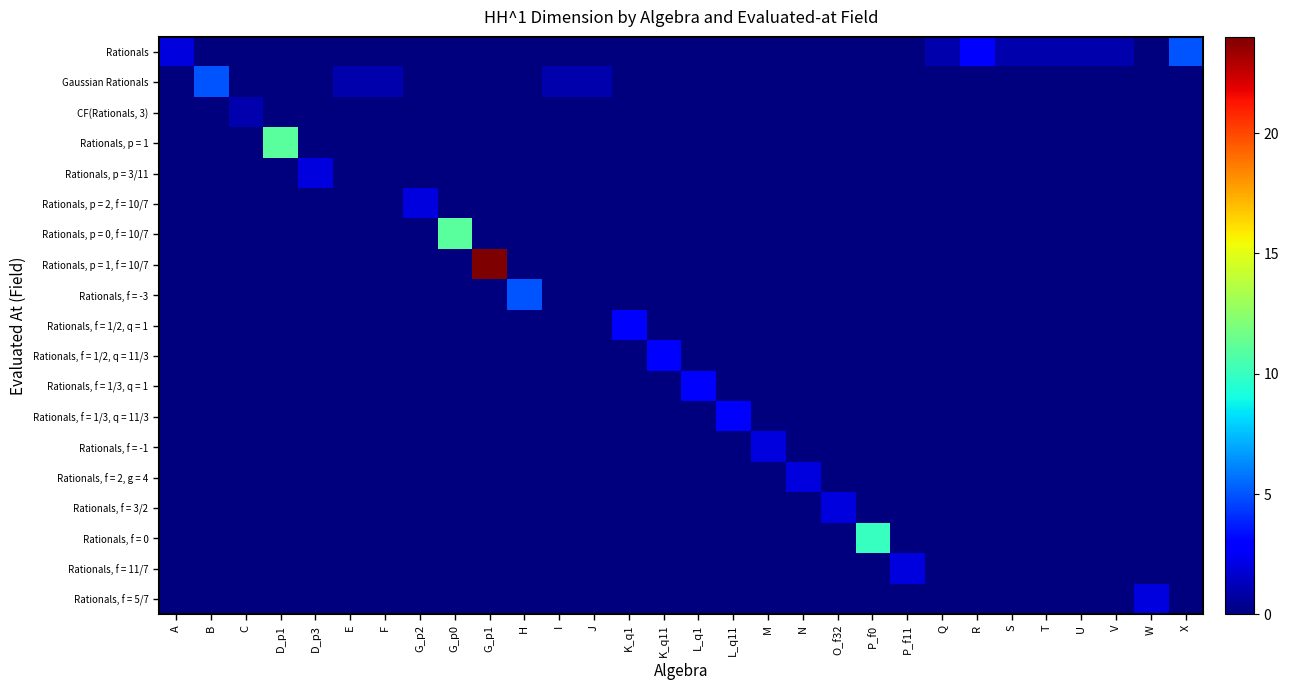

Which series has the widest spread of values?

Rationals, p = 1, f = 10/7